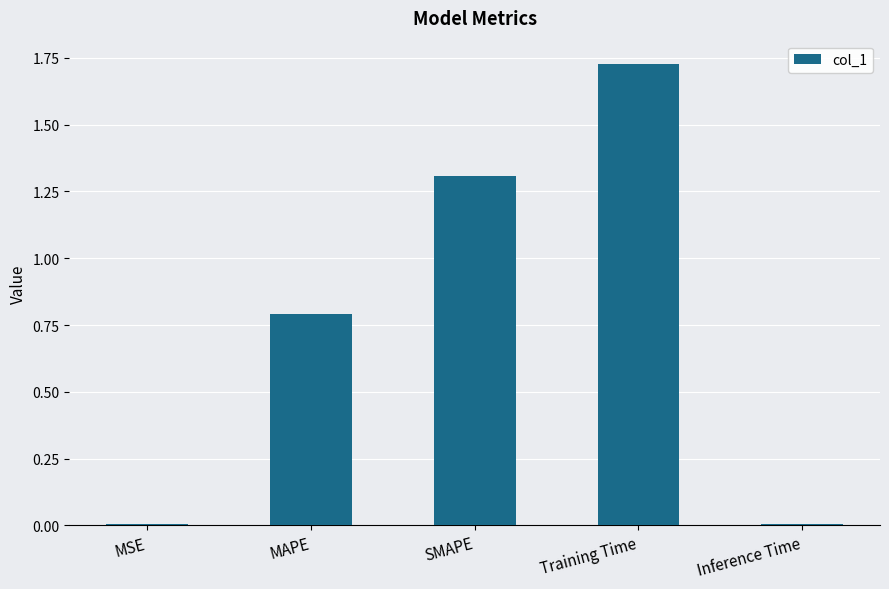

The chart shows a value of 0.0 at MSE. True or false?

True